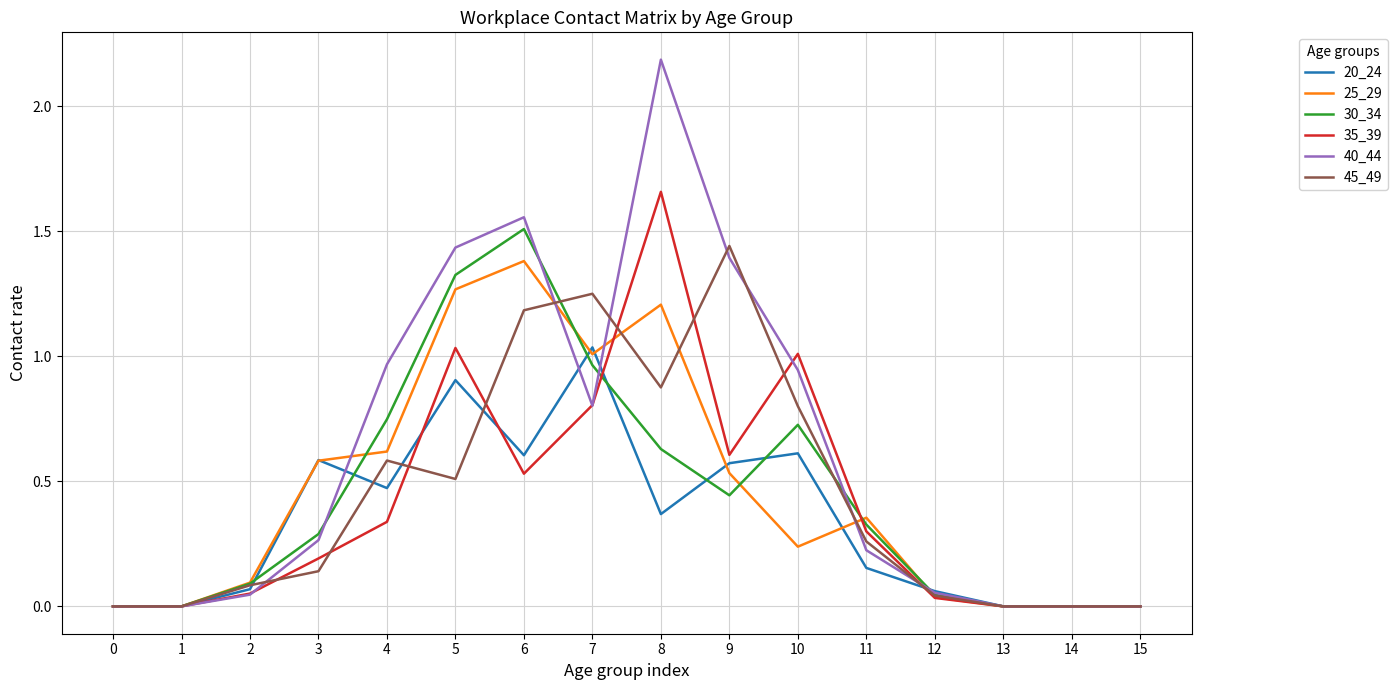

True or false: 20_24 has a value of 0.6 at 10.

True